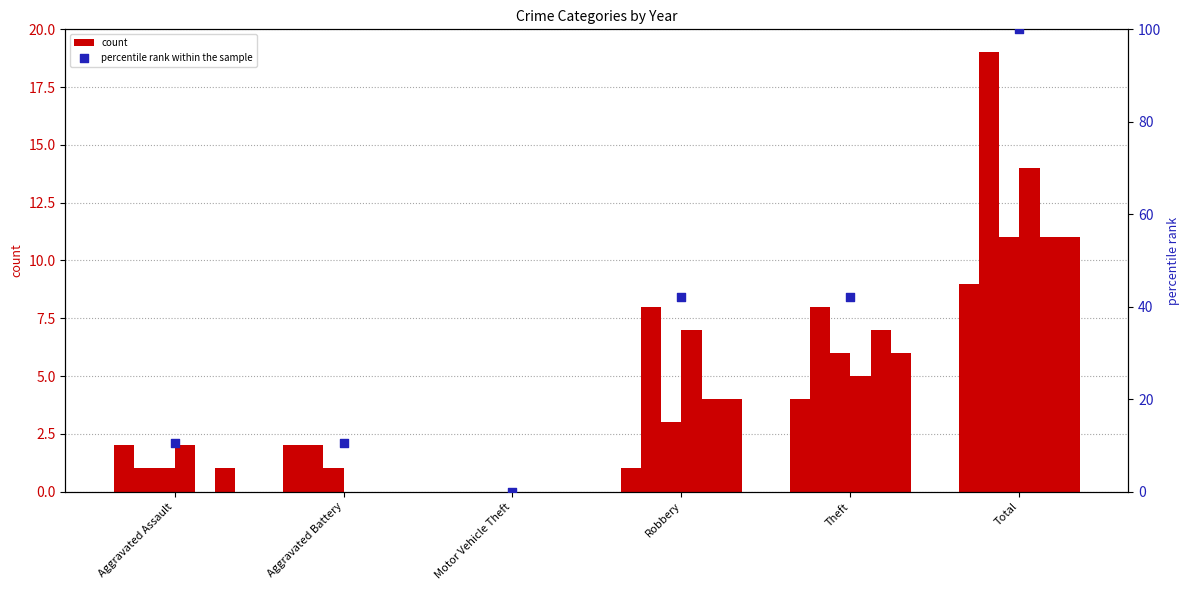

What is the ratio of the value at Robbery to the value at Aggravated Battery?

4.0